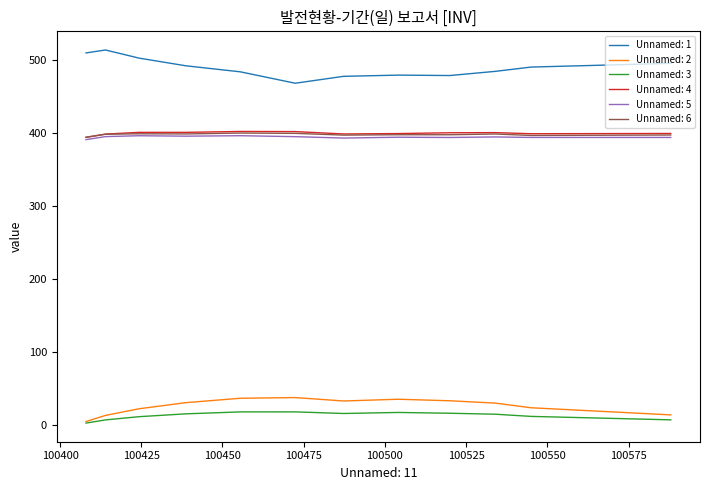

Which series has the largest total across all categories?

Unnamed: 1